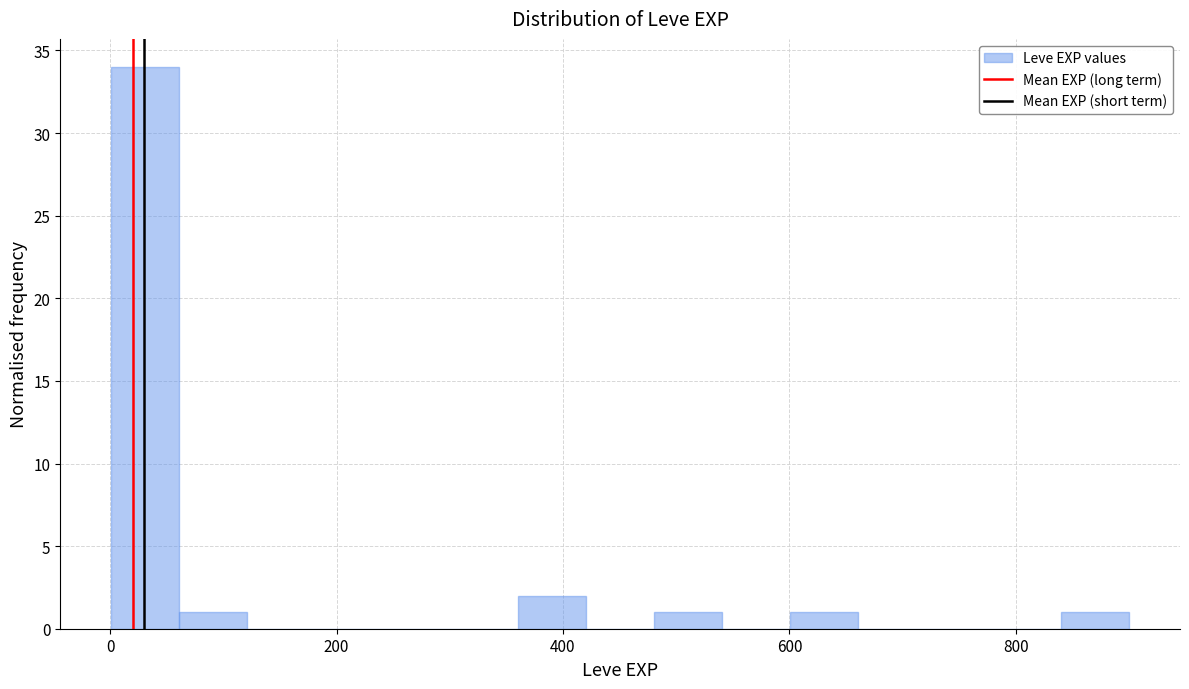

Read against the x-axis, roughly where is the centre of the tallest bar?

40